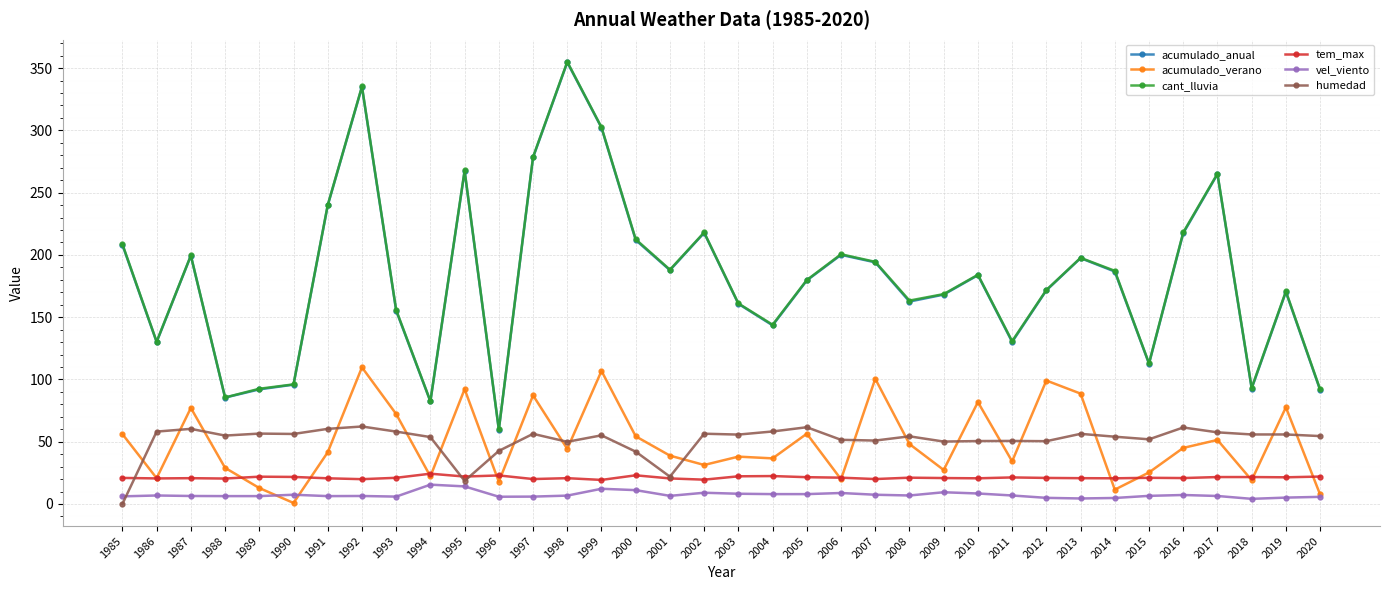

What is the greatest value displayed?

355.0